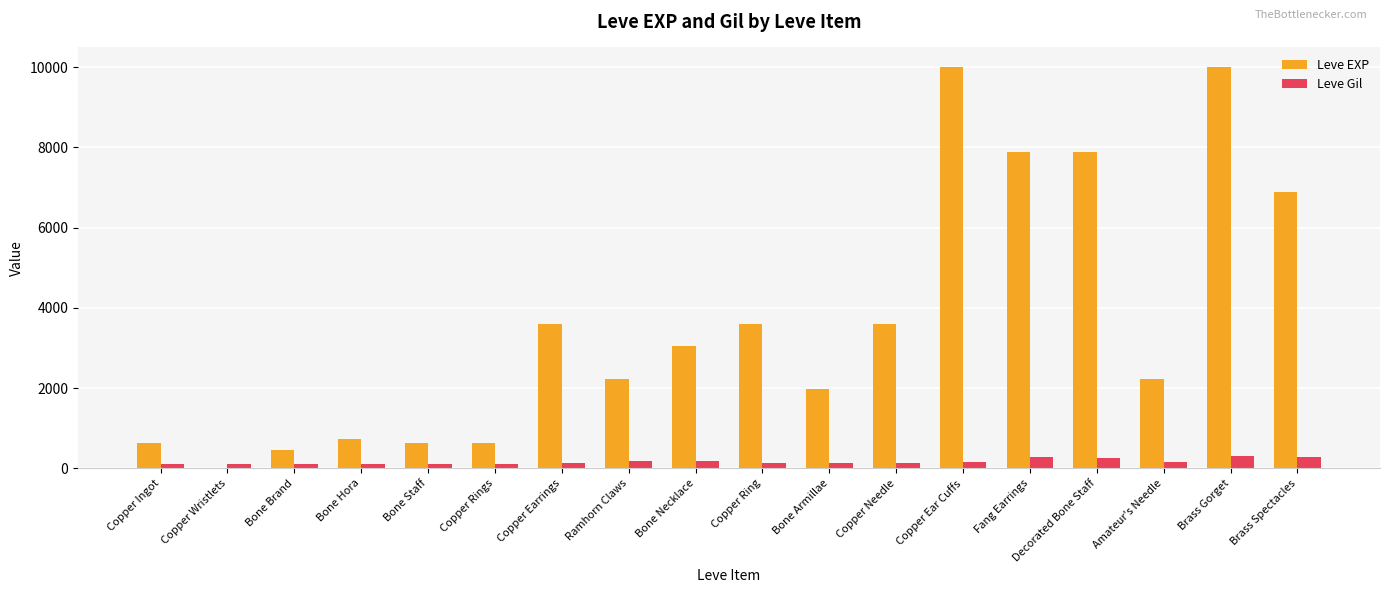

What is the sum of all Leve Gil values?

3029